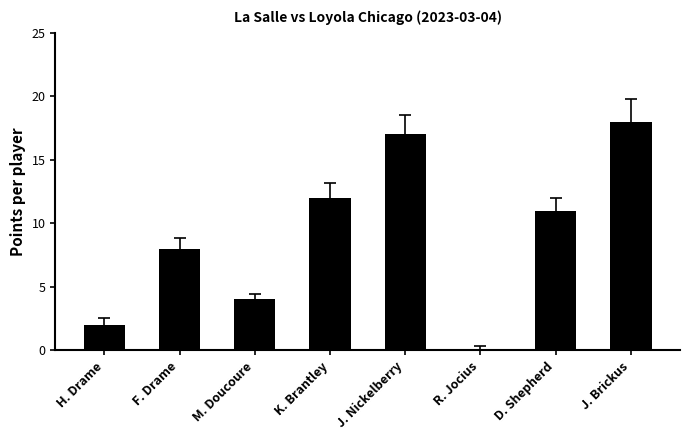

What is the sum of the values at J. Brickus and M. Doucoure?

22